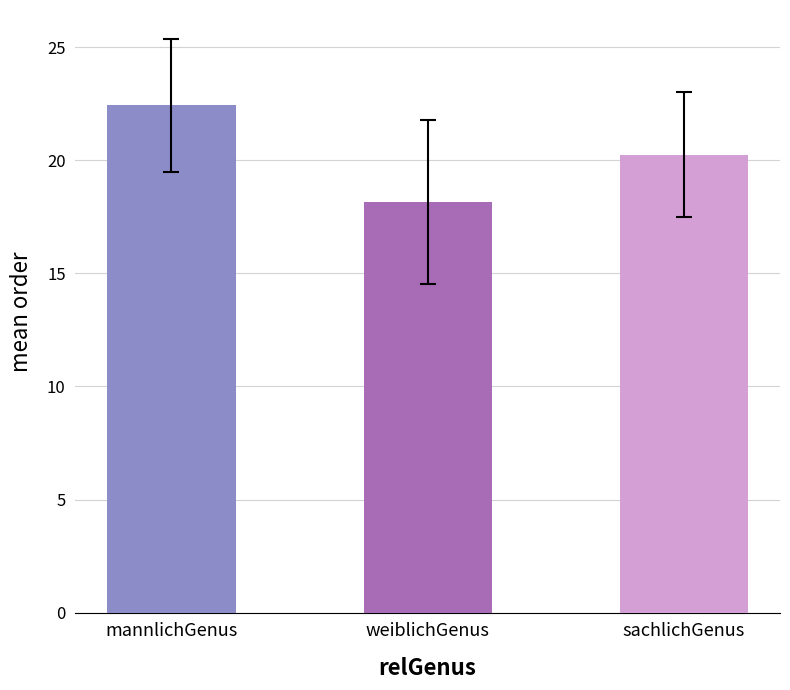

How many data points in weiblichGenus are above 14?

1